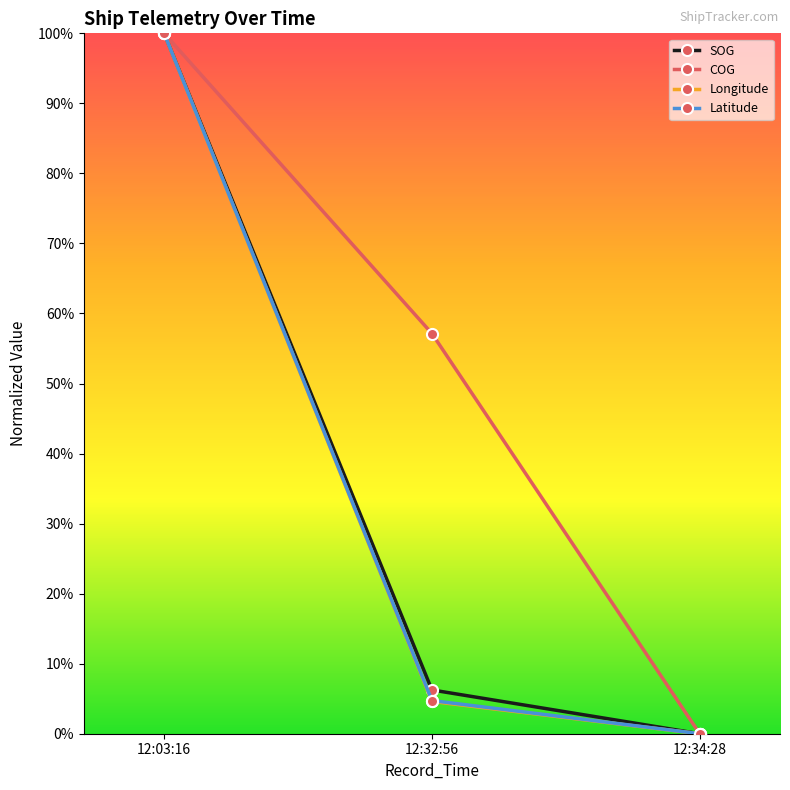

Is the value of COG at 12:32:56 greater than the value of Latitude at 12:03:16?

No